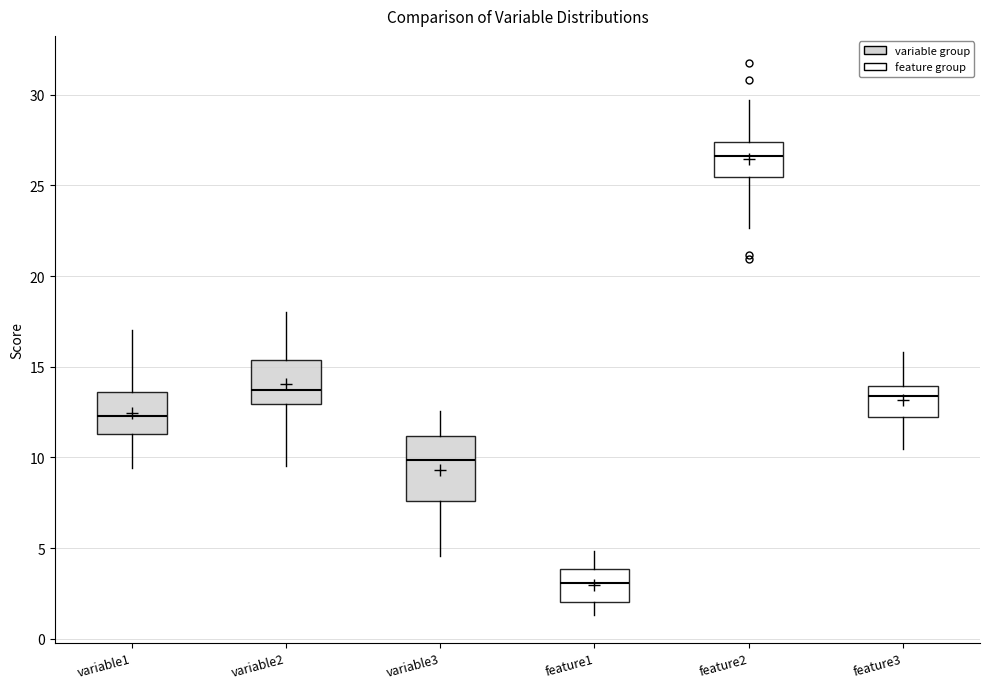

Where is the upper edge of the box for variable1 on the y-axis? The values are not printed on the chart, so give them approximately, as read against the axis.

13.5